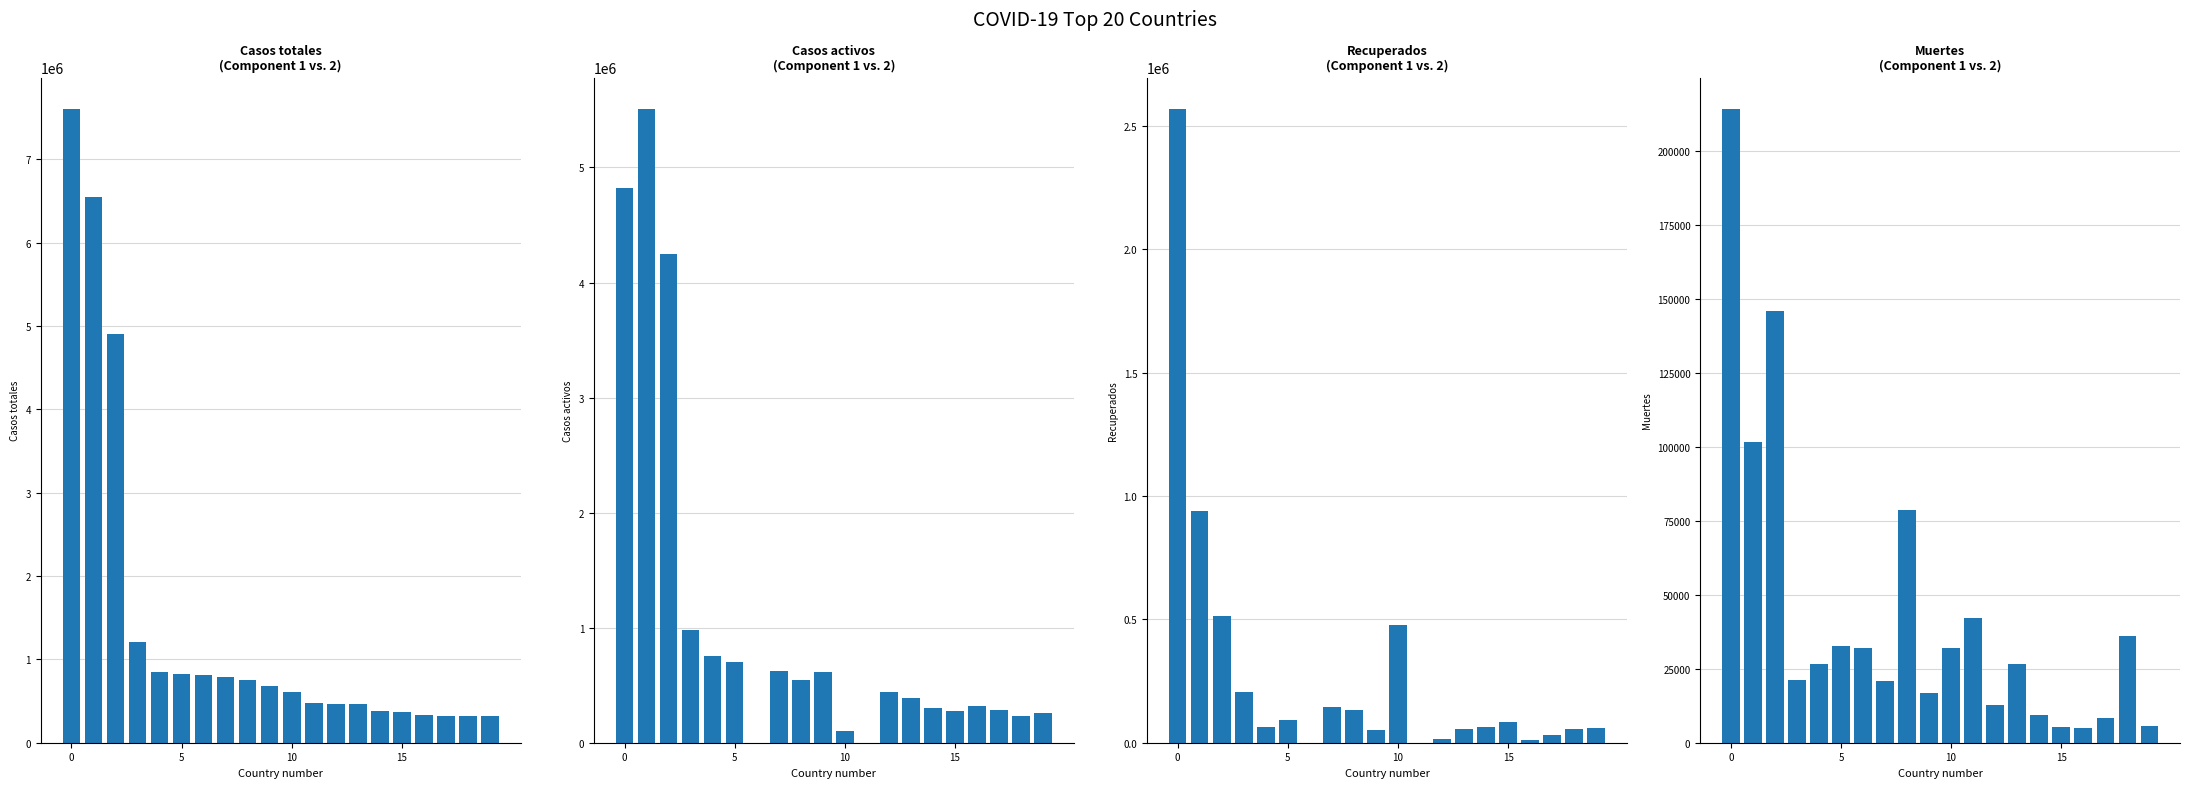

At which label does Recuperados reach its minimum?

6